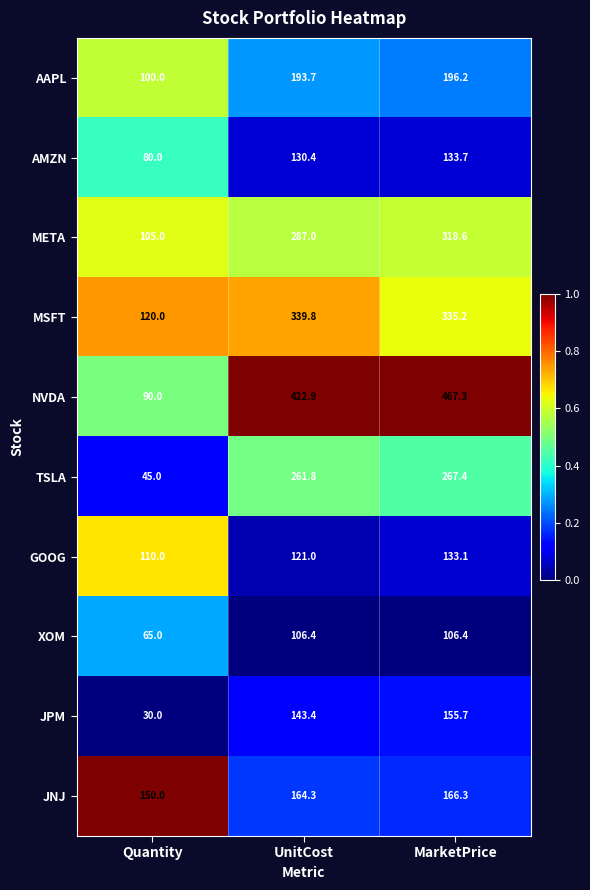

The value of TSLA at MarketPrice is 95.6. True or false?

False